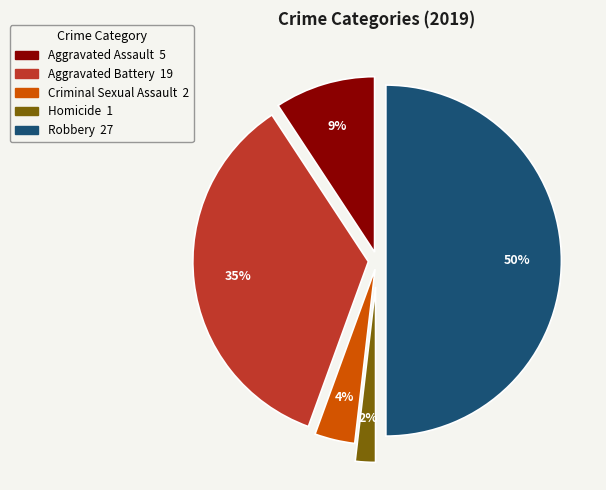

To the nearest percent, what is the difference between the Criminal Sexual Assault and Aggravated Battery slice percentages?

31%